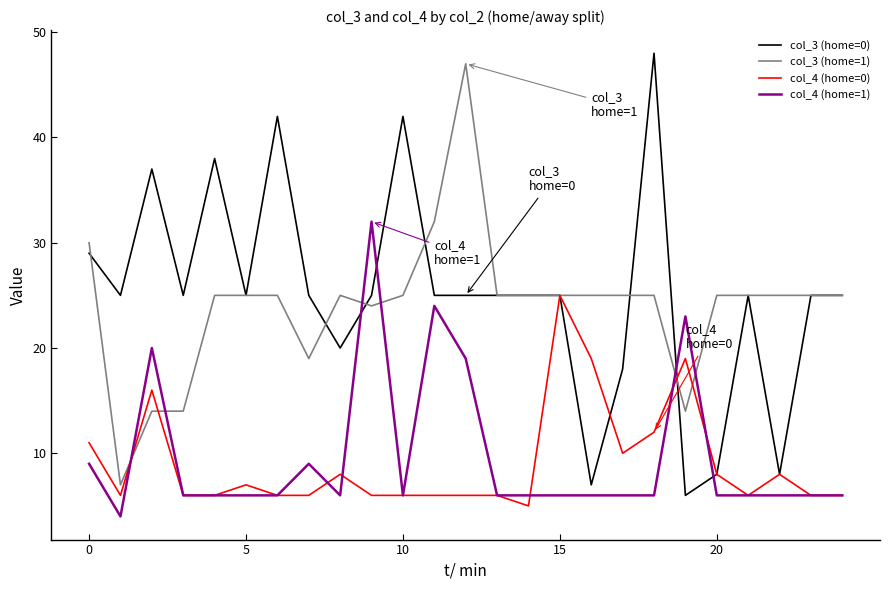

At how many categories does at least one series exceed 21?

25